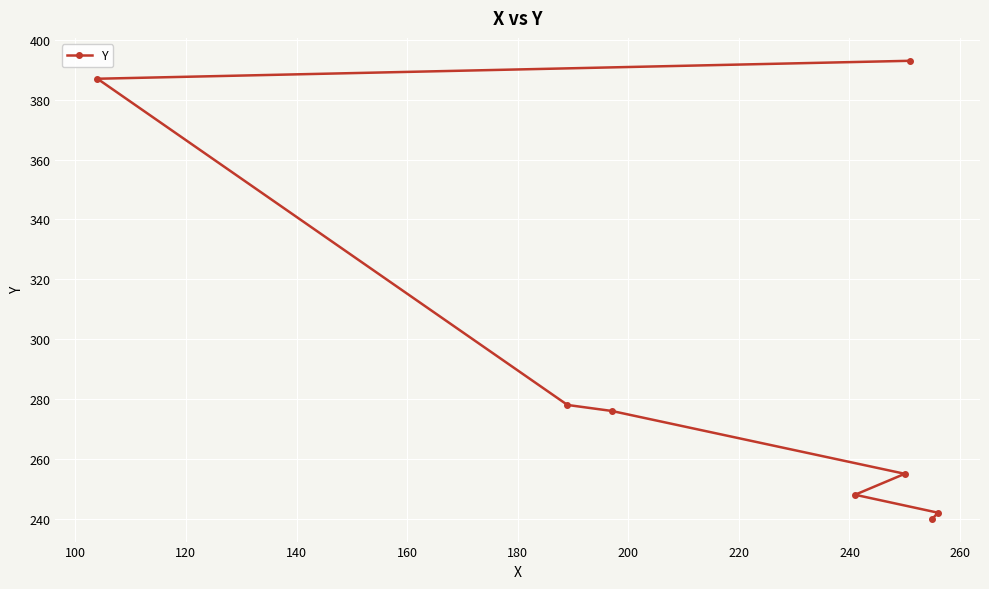

What is the value of the 6th point from the left?

393